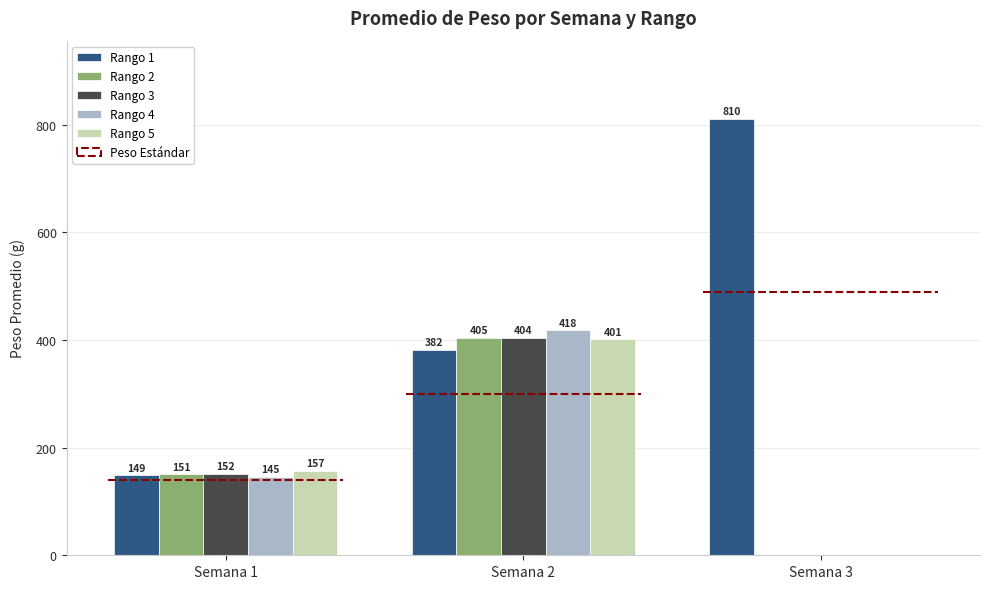

What is the difference between the second highest and minimum values in the Rango 2 series?

150.6